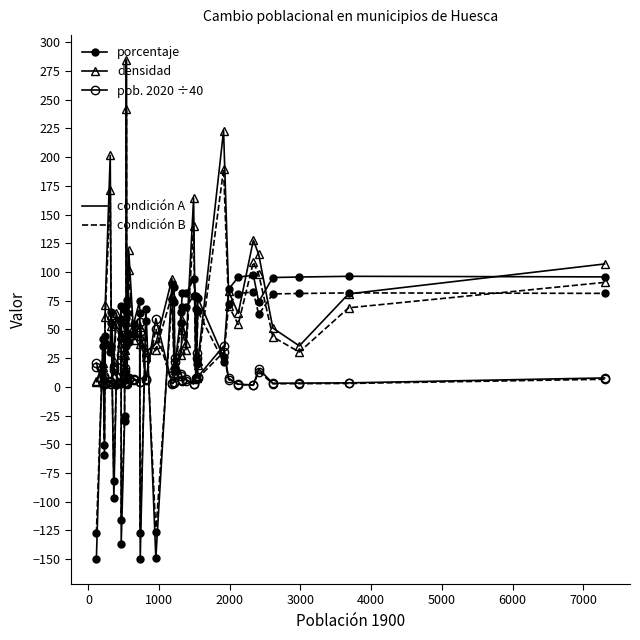

Reading left to right, what are all the values shown in this chart?

percentage (solid): -150.0	41.5	-59.5	44.5	35.3	65.5	-96.7	1.8	70.0	-136.8	-30.1	66.9	41.4	70.8	75.3	46.0	54.5	75.2	-150.0	67.9	-149.2	89.4	86.6	16.7	65.2	82.0	81.3	93.5	79.4	23.1	77.2	25.7	85.0	95.5	97.2	74.1	95.2	95.6	96.2	95.8
densidad (solid): 4.7	20.8	8.8	71.4	201.5	62.8	22.2	64.4	44.8	51.9	32.4	15.9	56.5	284.8	9.0	119.3	47.9	52.5	44.2	30.4	37.6	94.2	19.3	14.5	32.4	58.0	38.2	164.4	9.2	8.9	22.4	223.1	83.2	63.9	127.7	115.3	51.2	35.7	81.0	107.0
2020 pop ÷40 (solid): 20.8	3.0	9.1	3.3	5.0	2.8	17.7	9.7	3.5	27.5	16.6	4.2	7.8	3.9	3.4	7.7	7.2	4.5	56.0	6.5	59.4	3.1	4.1	25.4	11.4	6.0	6.5	2.4	7.8	29.4	8.8	35.5	7.5	2.4	1.6	15.6	3.1	3.2	3.5	7.8
percentage (dashed): -127.5	35.2	-50.5	37.9	30.0	55.7	-82.2	1.5	59.5	-116.3	-25.6	56.8	35.1	60.1	64.0	39.1	46.4	63.9	-127.5	57.7	-126.8	76.0	73.6	14.2	55.4	69.7	69.1	79.5	67.5	19.6	65.6	21.9	72.2	81.2	82.7	63.0	80.9	81.3	81.8	81.4
densidad (dashed): 4.0	17.7	7.4	60.7	171.3	53.3	18.9	54.8	38.1	44.1	27.5	13.5	48.0	242.1	7.6	101.4	40.7	44.6	37.6	25.9	31.9	80.0	16.4	12.3	27.5	49.3	32.5	139.8	7.8	7.6	19.0	189.6	70.8	54.3	108.6	98.0	43.5	30.3	68.8	91.0
2020 pop ÷40 (dashed): 17.7	2.5	7.7	2.8	4.2	2.4	15.0	8.2	3.0	23.4	14.2	3.6	6.6	3.3	2.9	6.5	6.2	3.8	47.6	5.5	50.5	2.7	3.5	21.6	9.7	5.1	5.5	2.1	6.7	25.0	7.5	30.2	6.3	2.0	1.4	13.2	2.7	2.8	2.9	6.6